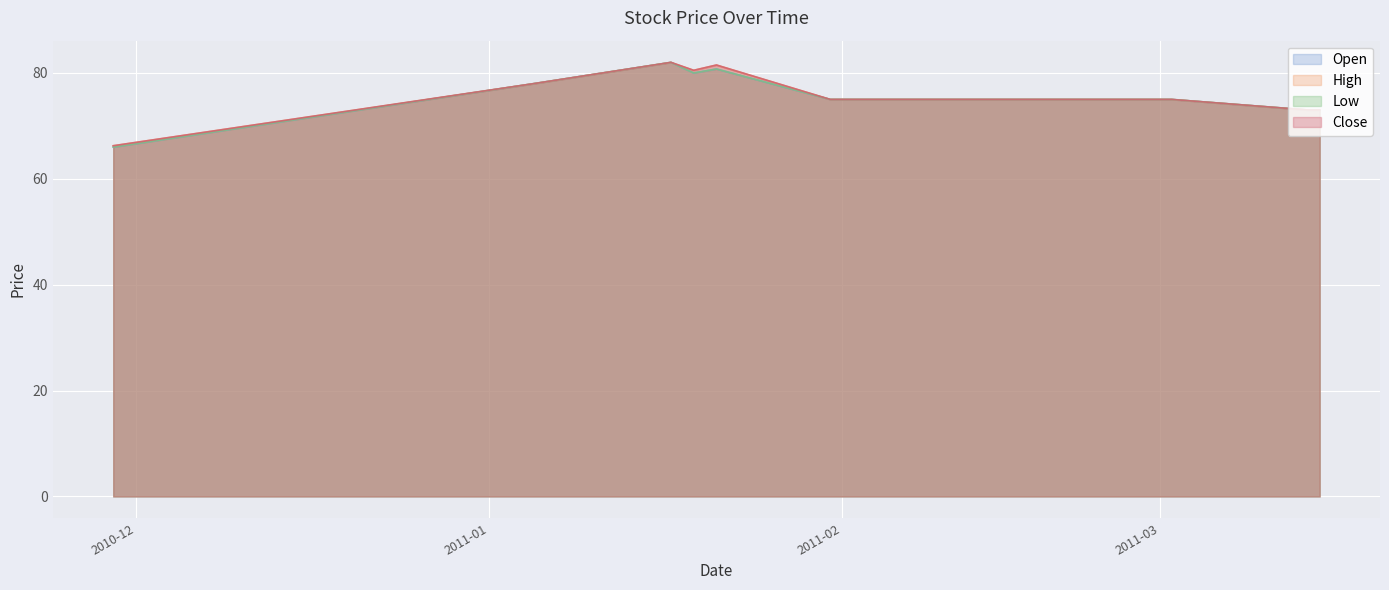

What is the difference between the maximum and minimum values in the High series?

15.8